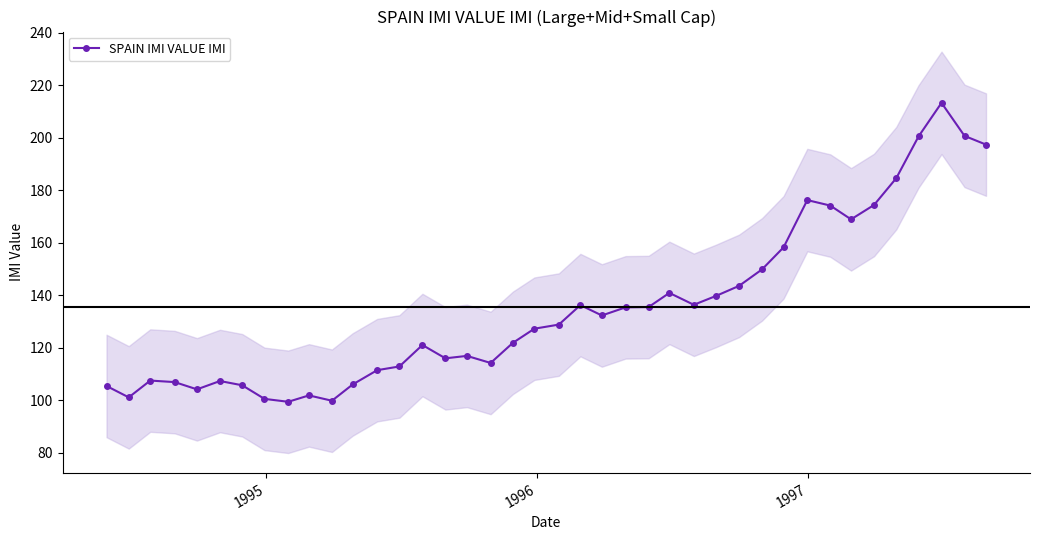

What is the minimum value for SPAIN IMI VALUE IMI?

99.3